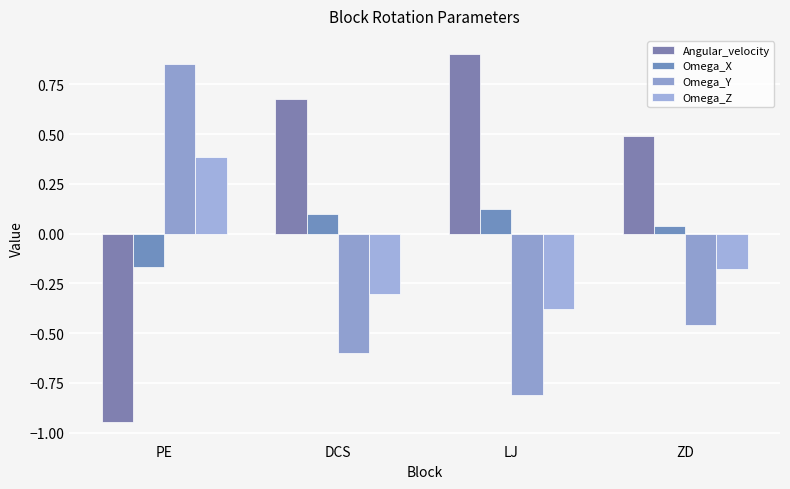

At how many categories does at least one series exceed 0?

4